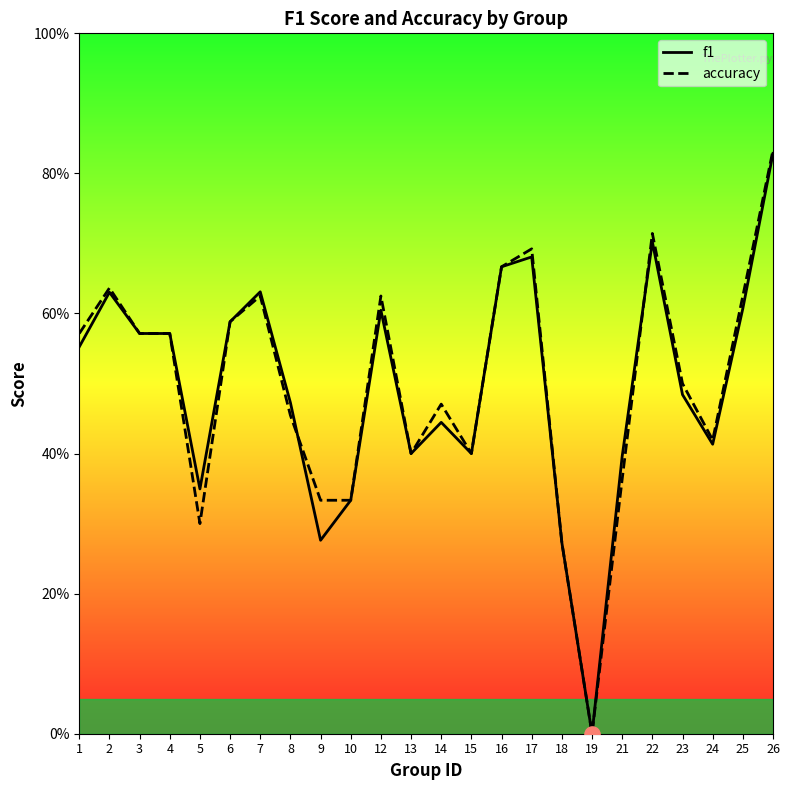

What is the total value across all series at 3?

1.1